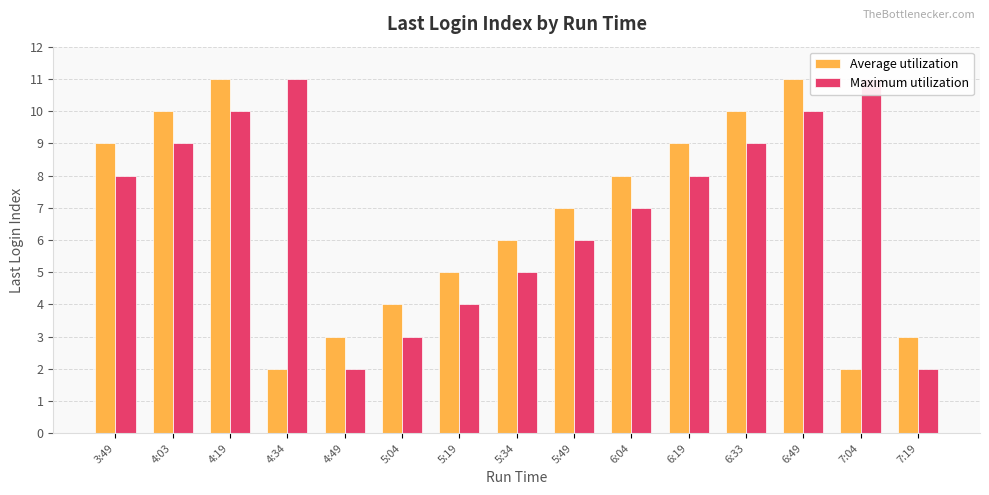

At which label is Maximum utilization closest to 6?

5:49